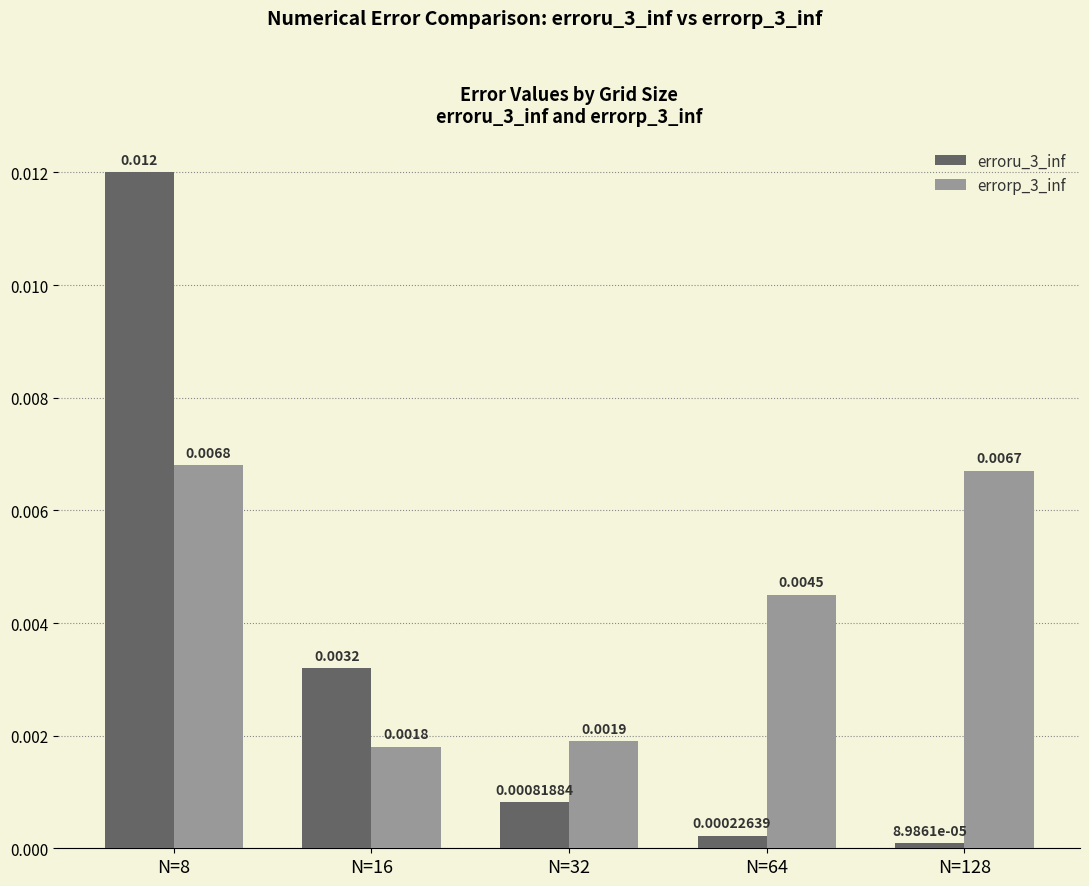

Is the value of erroru_3_inf at N=8 greater than the value of errorp_3_inf at N=32?

Yes